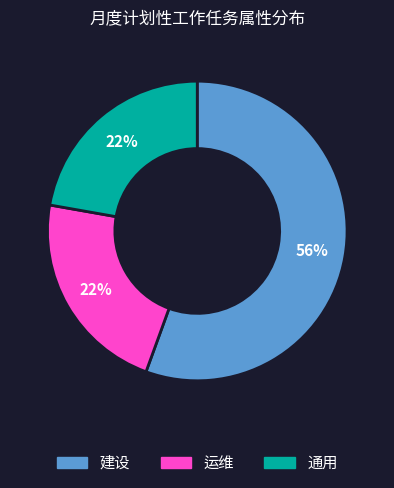

To the nearest percent, what is the average slice percentage?

33%